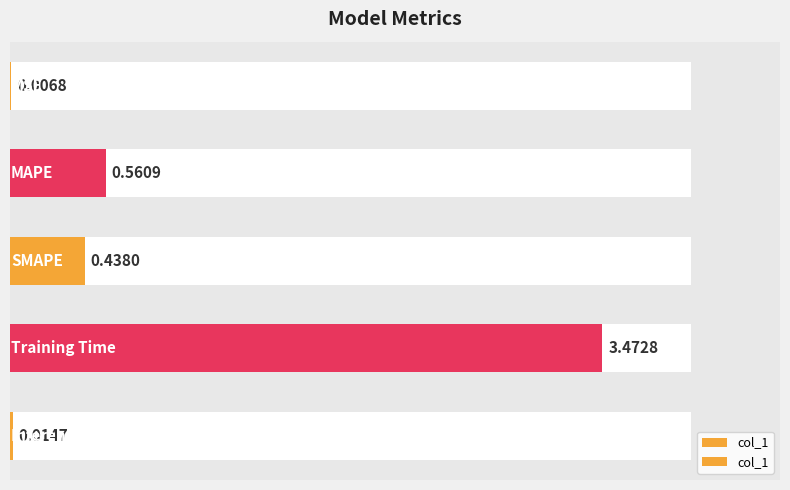

Rank the categories by value from highest to lowest.

3, 1, 2, 4, 0